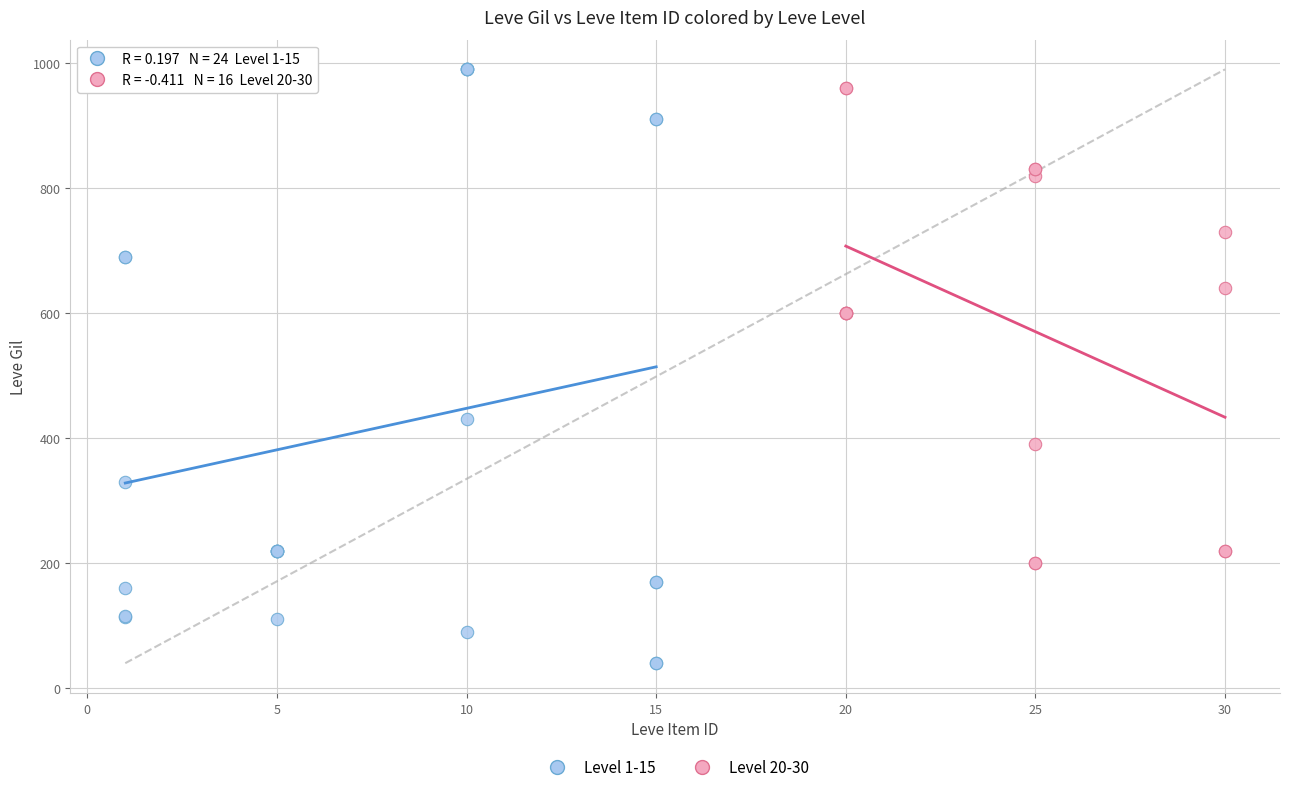

What are all the series names shown in the legend?

Level 1-15, Level 20-30